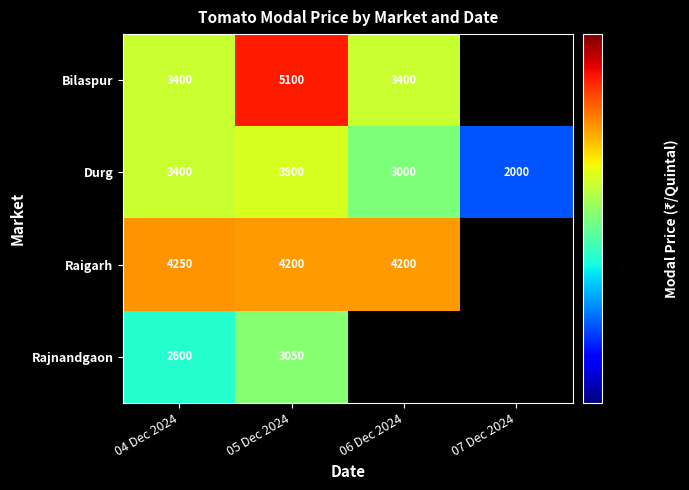

At which label does Durg reach its minimum?

07 Dec 2024